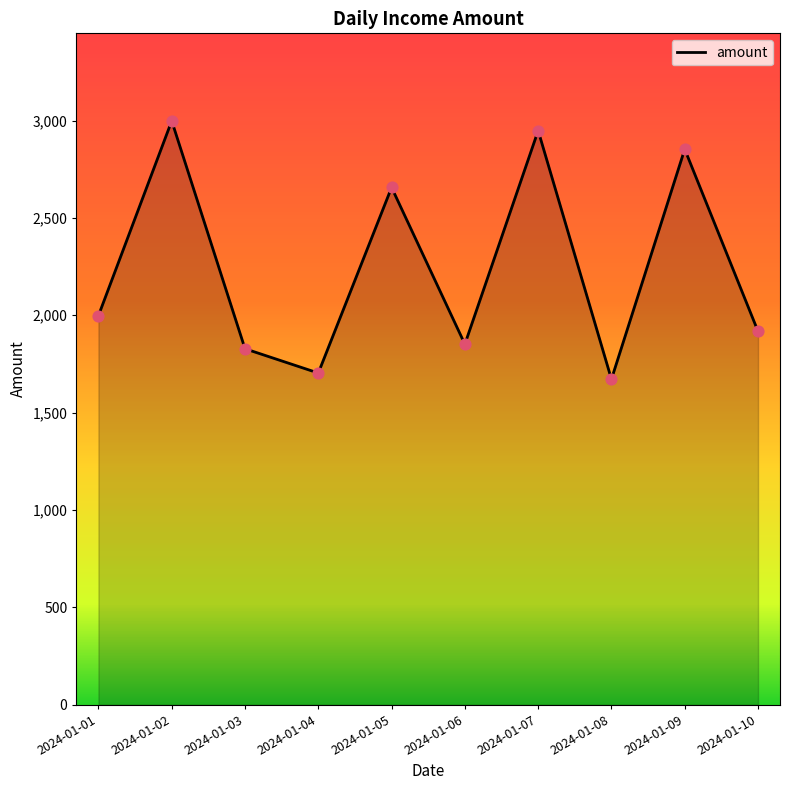

Approximately how many times larger is the value at 2024-01-06 compared to 2024-01-09?

0.6